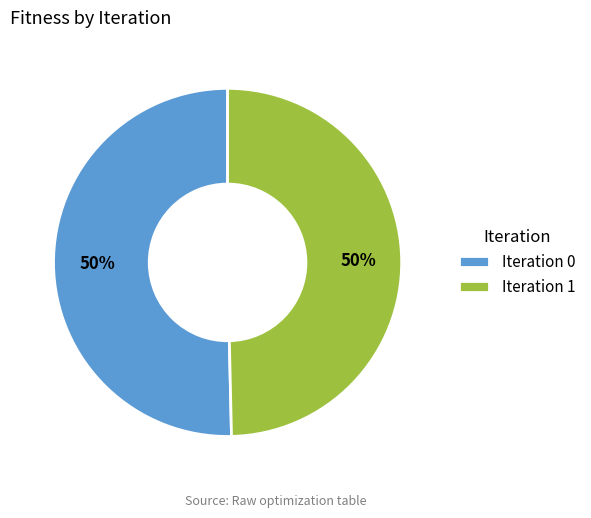

The Iteration 1 slice represents 59% of the pie. True or false?

False